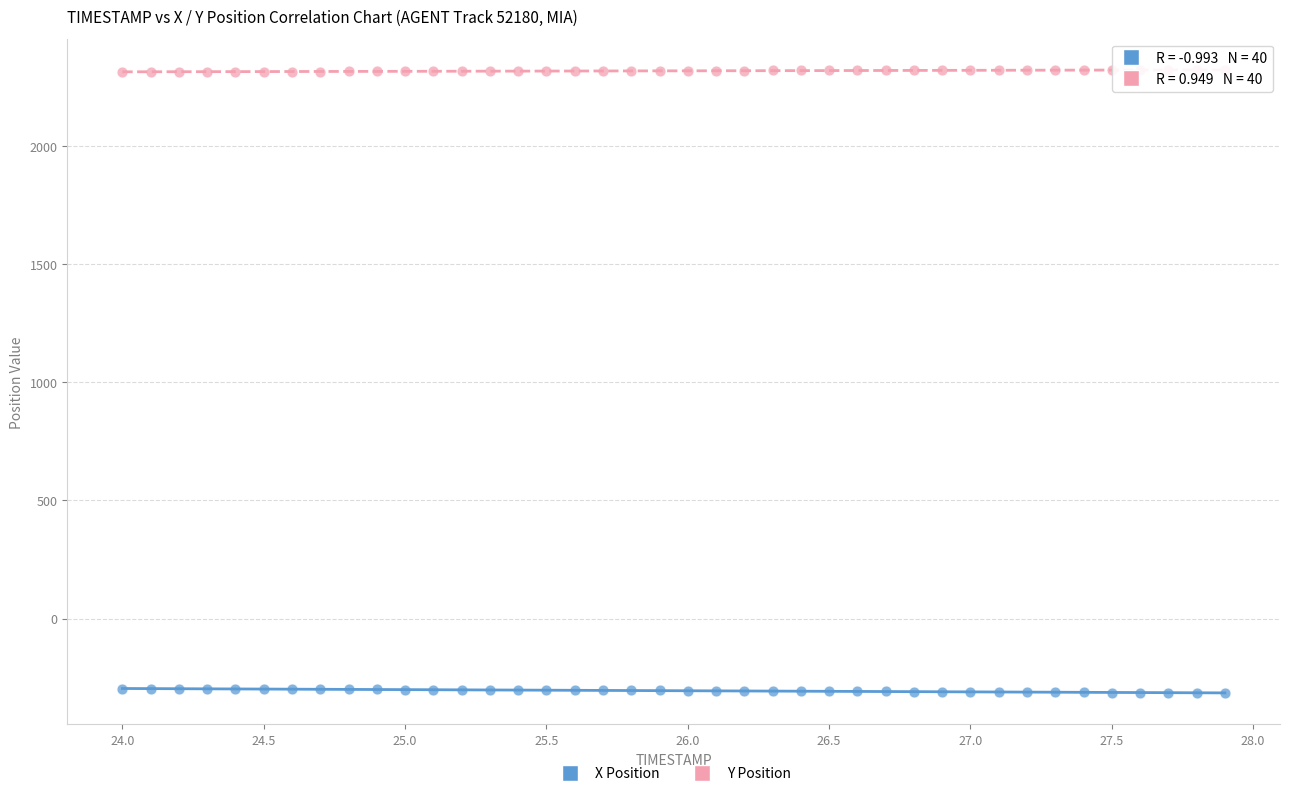

Across all data points, what is the range of X values (max minus min)?

3.9